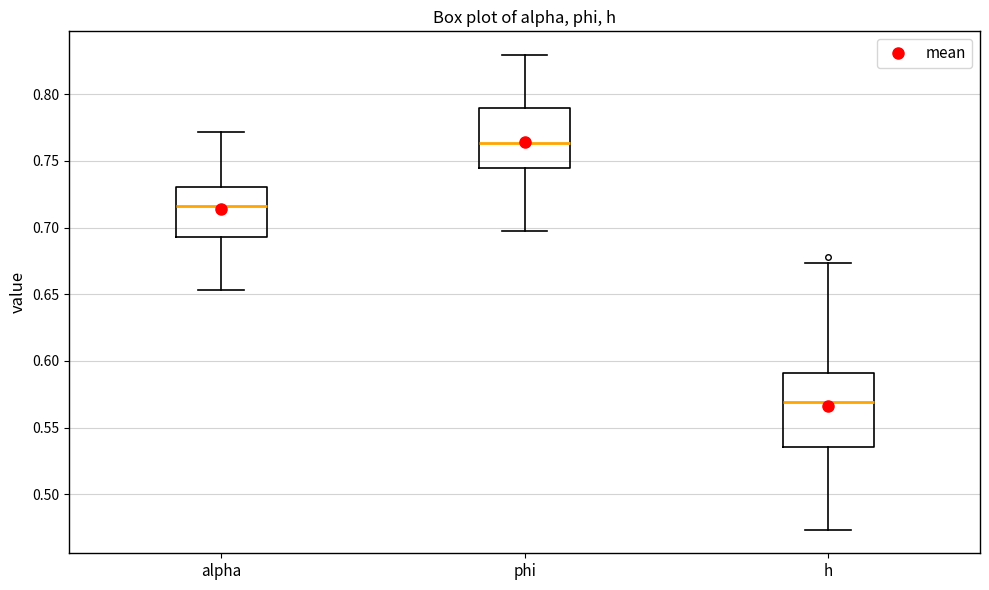

Which box's median line is the lowest?

h